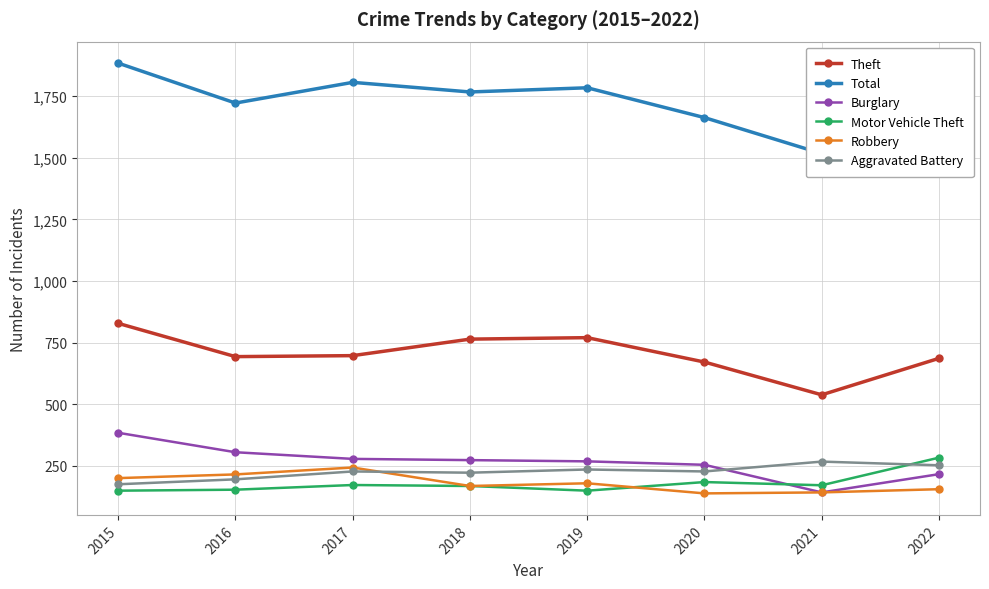

Reading left to right, transcribe all the data shown in this chart.

Theft: 828	693	697	764	770	671	538	686
Total: 1884	1722	1806	1767	1784	1663	1517	1818
Burglary: 384	305	278	273	268	254	142	216
Motor Vehicle Theft: 149	153	172	168	149	184	171	283
Robbery: 200	215	243	168	179	138	142	155
Aggravated Battery: 175	195	227	222	235	227	267	252